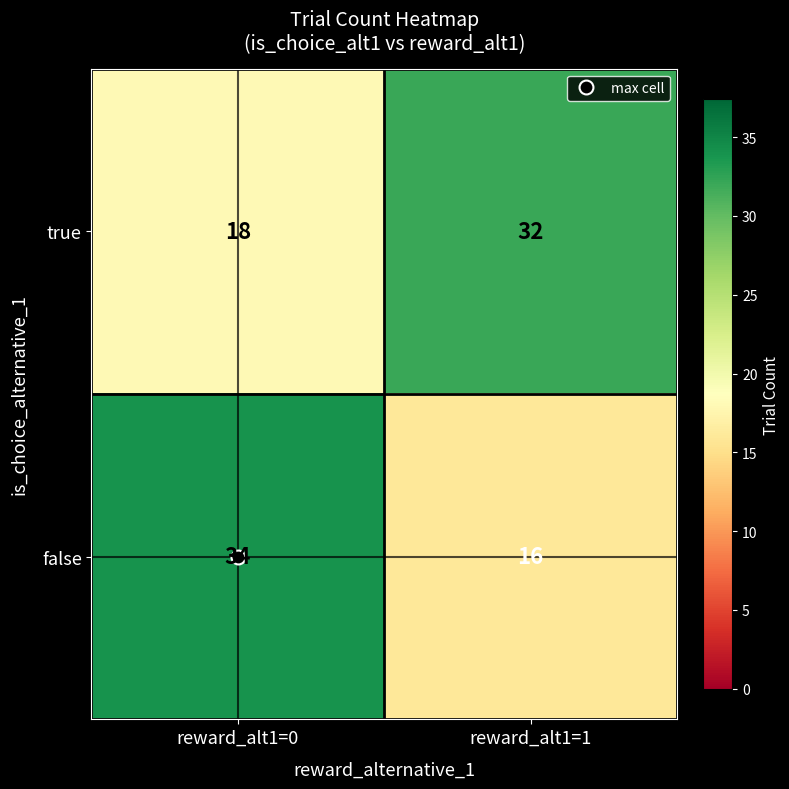

Rank the series at reward_alt1=1 from highest to lowest value.

true, false